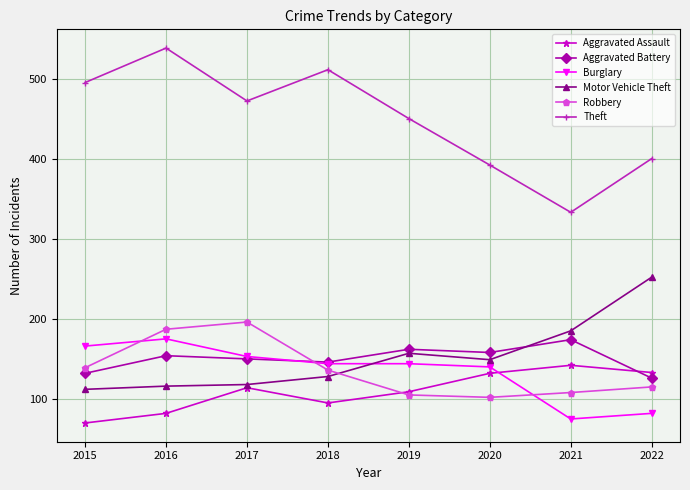

True or false: Robbery and Theft cross at least once.

False